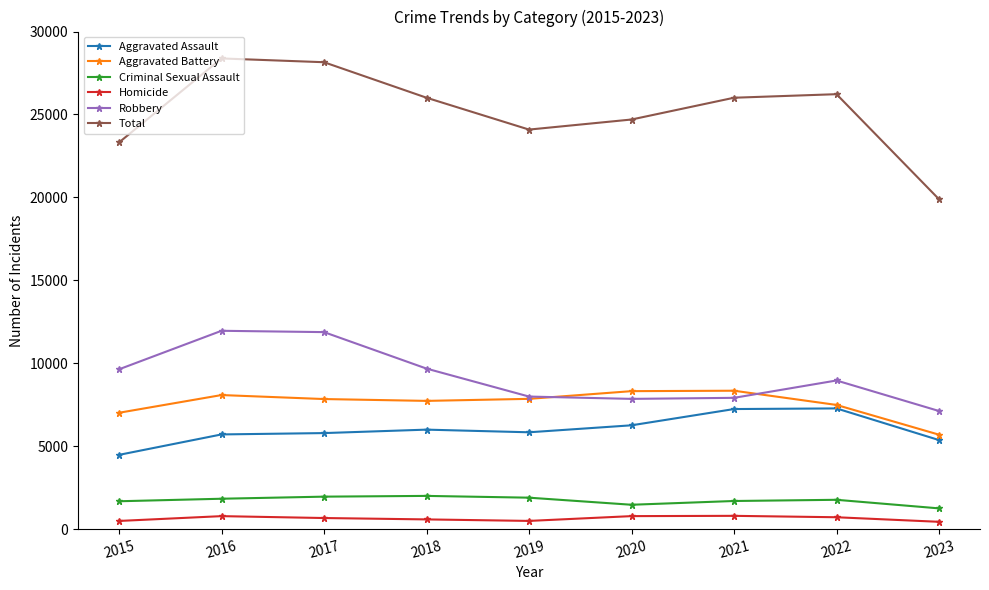

Which series changed the most between 2015 and 2023?

Total